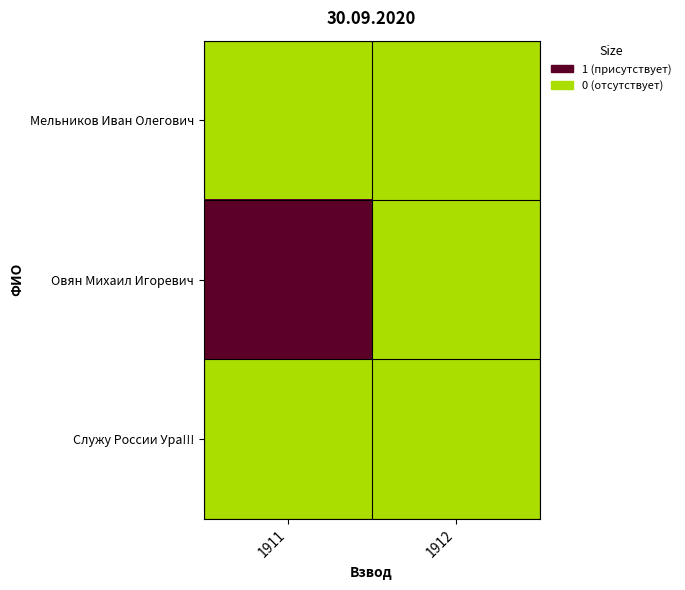

Rank the series by their maximum value, from lowest to highest.

Мельников Иван Олегович, Служу России Ура!!!, Овян Михаил Игоревич